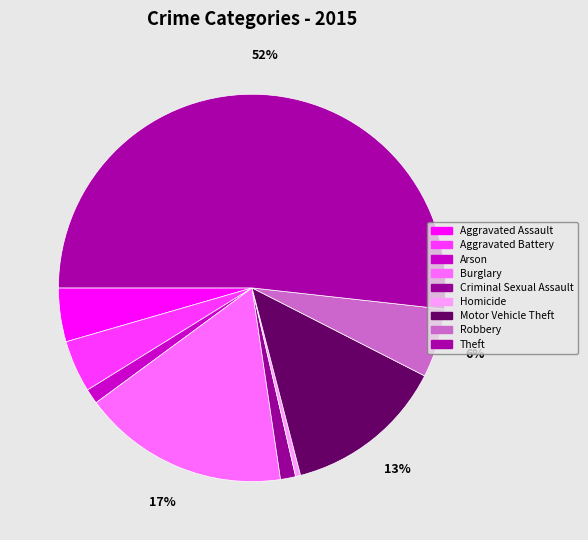

Is it true that Homicide is 1% of the pie?

False